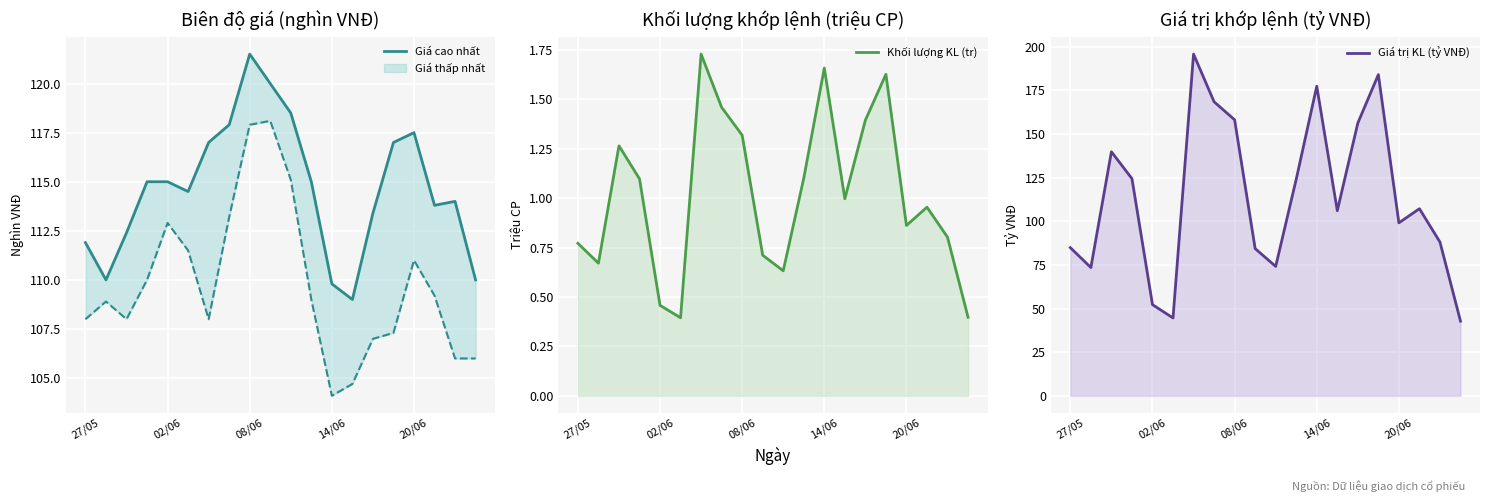

Reading right to left, extract all data points from this chart.

Giá cao nhất: 110.0	114.0	113.8	117.5	117.0	113.4	109.0	109.8	115.0	118.5	120.0	121.5	117.9	117.0	114.5	115.0	115.0	112.4	110.0	111.9
Khối lượng KL (tr): 0.4	0.8	1.0	0.9	1.6	1.4	1.0	1.7	1.1	0.6	0.7	1.3	1.5	1.7	0.4	0.5	1.1	1.3	0.7	0.8
Giá trị KL (tỷ VNĐ): 42.8	88.1	107.2	99.1	184.1	156.3	106.1	177.4	124.1	74.1	84.3	158.2	168.5	195.8	44.6	52.2	124.4	139.9	73.5	84.9